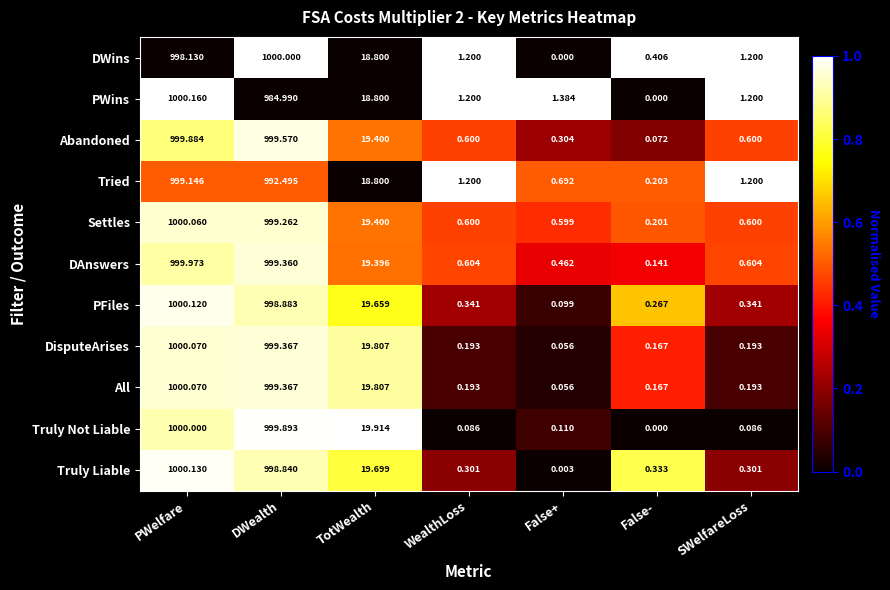

Which series has the largest total across all categories?

Settles